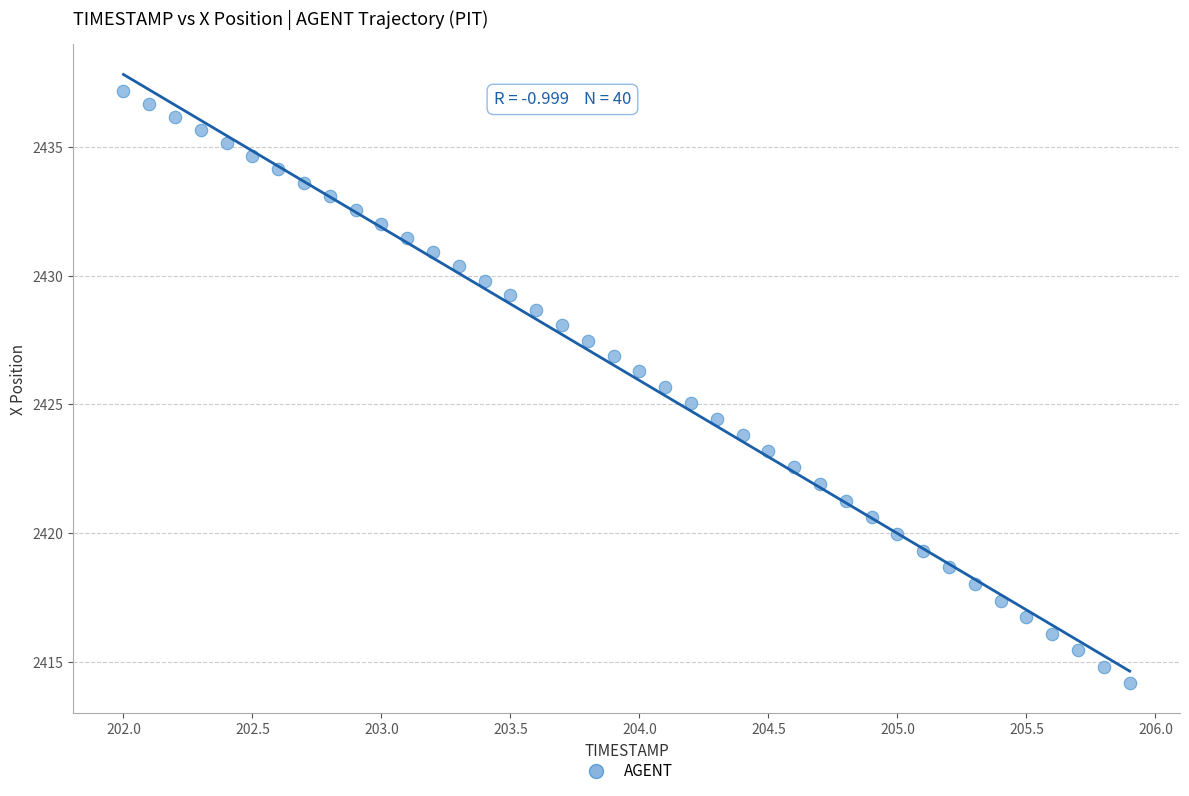

What is the range of Y values (max minus min)?

23.0